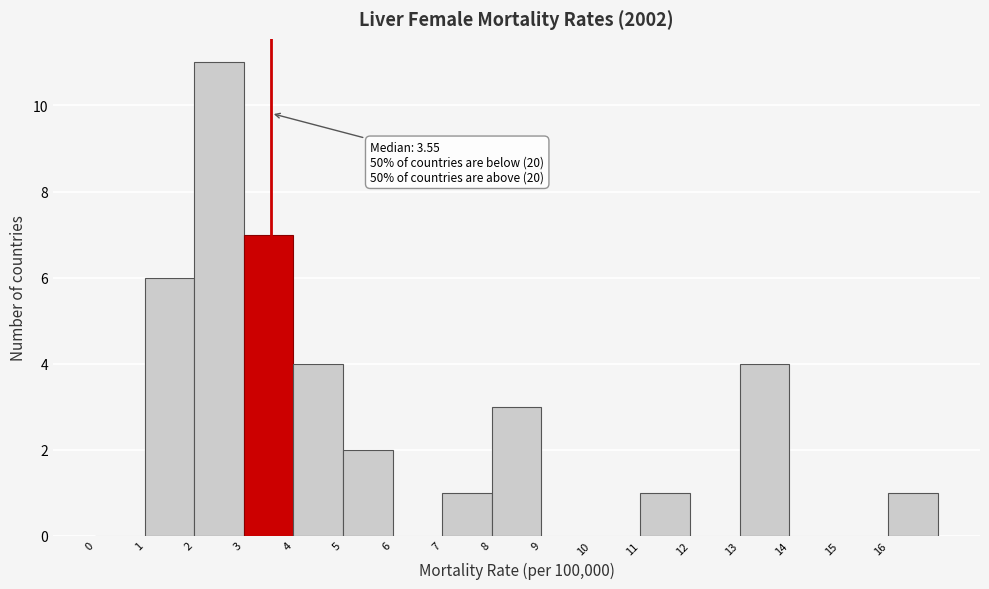

Over which range of the x-axis is the bar tallest?

2 to 3